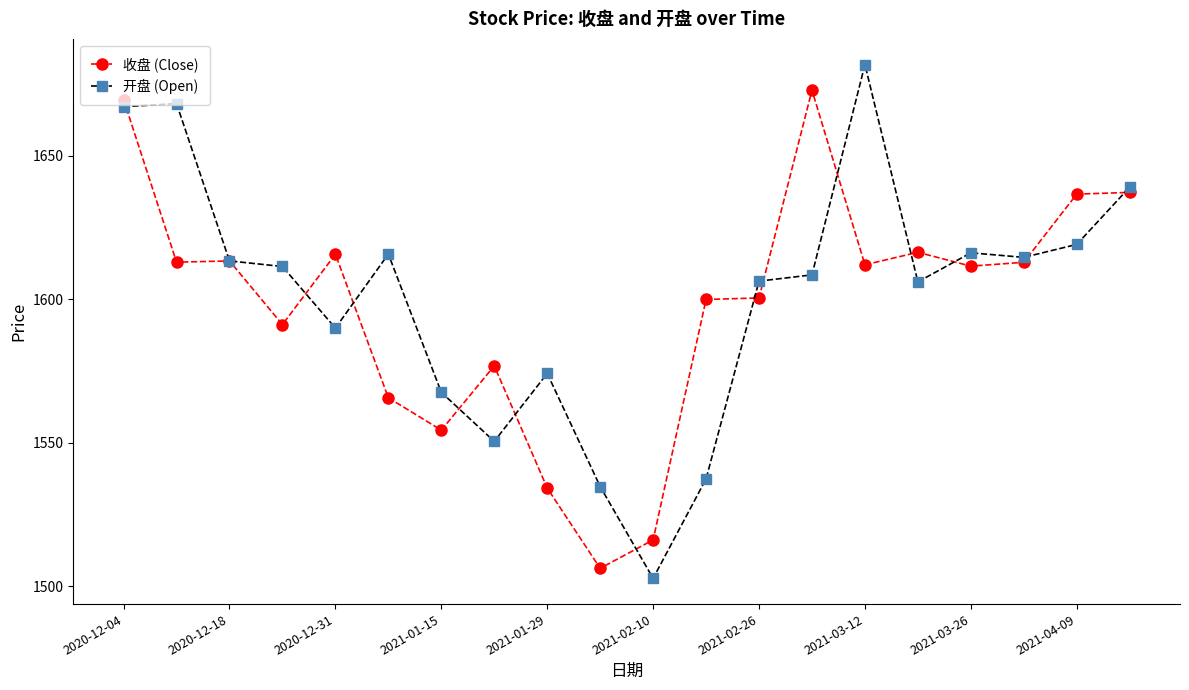

Which series has the widest spread of values?

开盘 (Open)